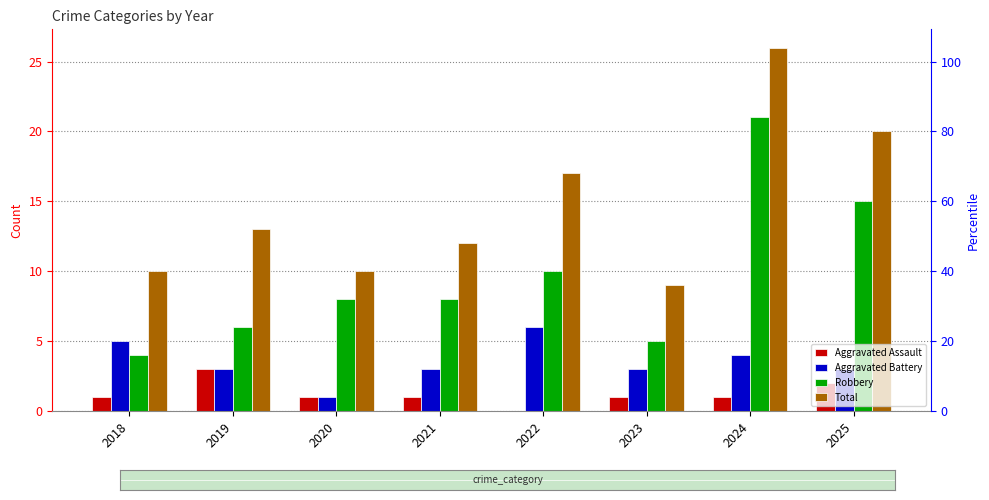

Between 2021 and 2024, which series saw the biggest shift?

Total